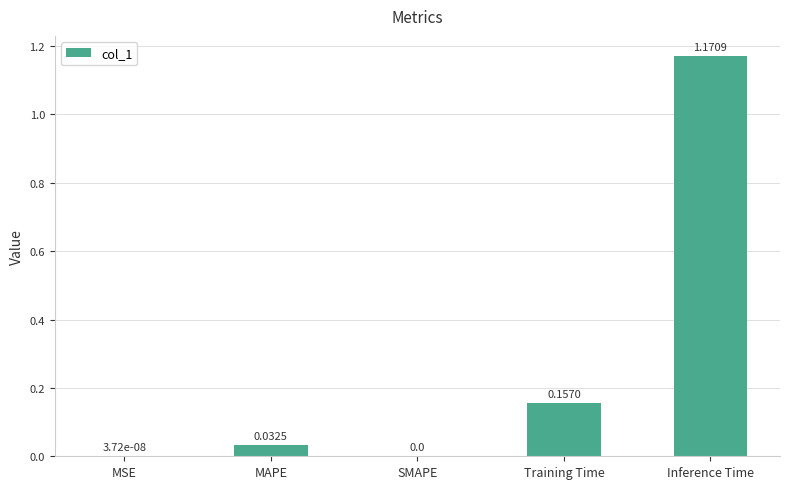

Are the bars horizontal?

No